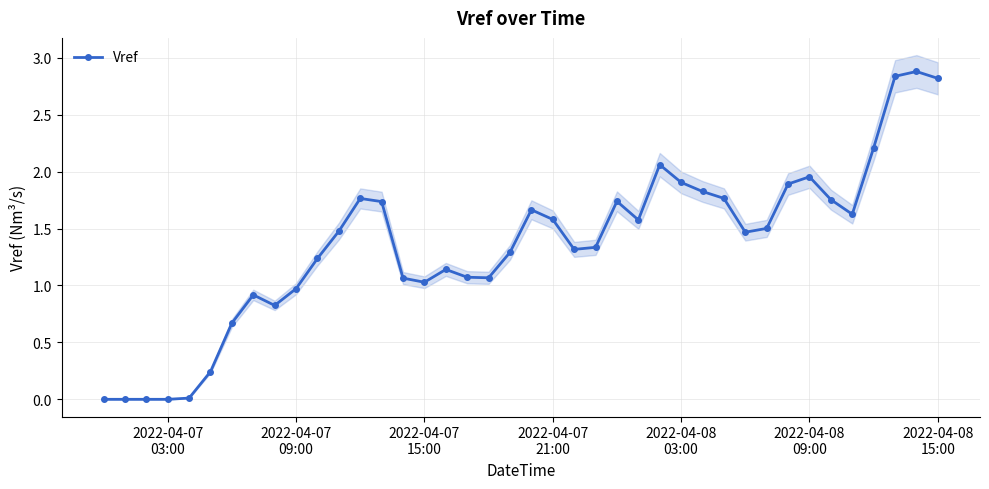

How many interior local valleys (lower than both neighbors) does the data have?

7